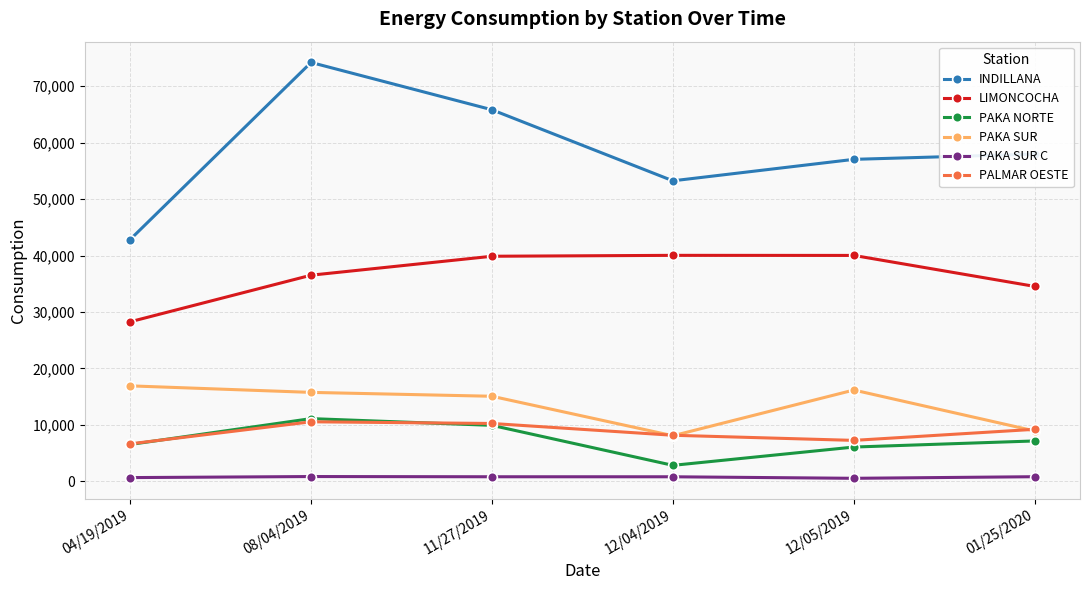

What is the difference between the PAKA NORTE values at 12/04/2019 and 11/27/2019?

7084.1